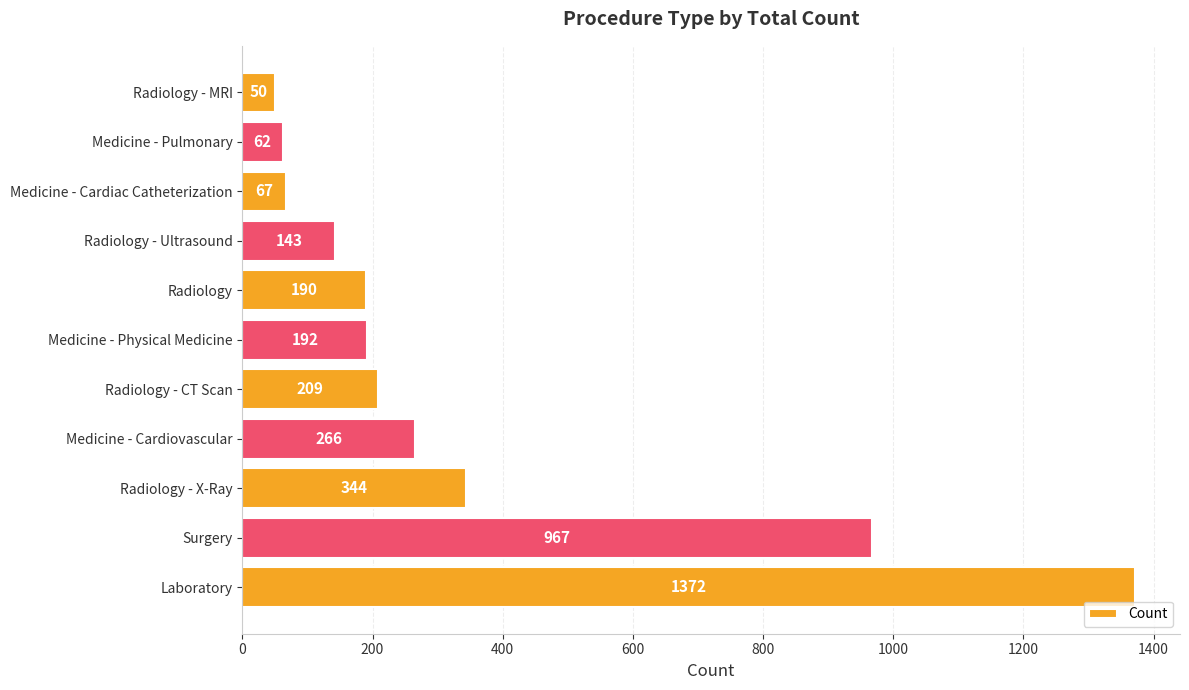

Reading bottom to top, list all the values displayed in this chart.

Laboratory=1372	Surgery=967	Radiology - X-Ray=344	Medicine - Cardiovascular=266	Radiology - CT Scan=209	Medicine - Physical Medicine=192	Radiology=190	Radiology - Ultrasound=143	Medicine - Cardiac Catheterization=67	Medicine - Pulmonary=62	Radiology - MRI=50